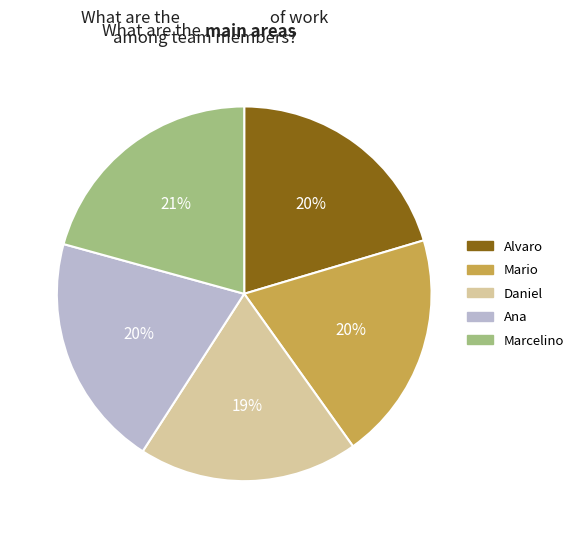

True or false: Daniel accounts for 19% of the total.

True